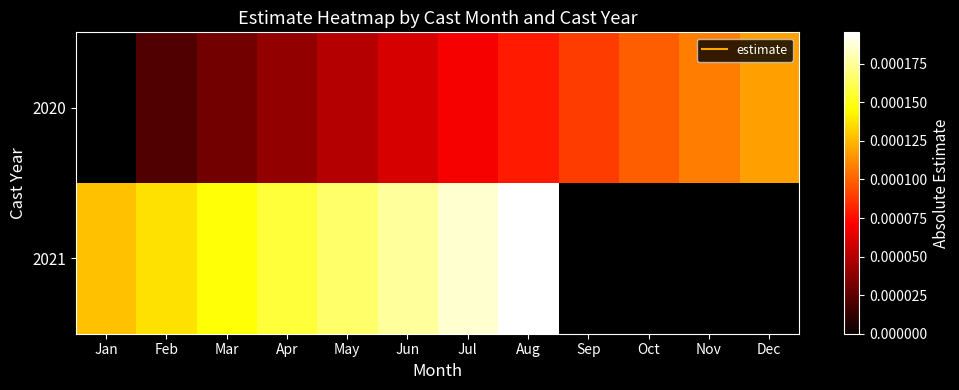

At which category is the sum across all series the highest?

Aug